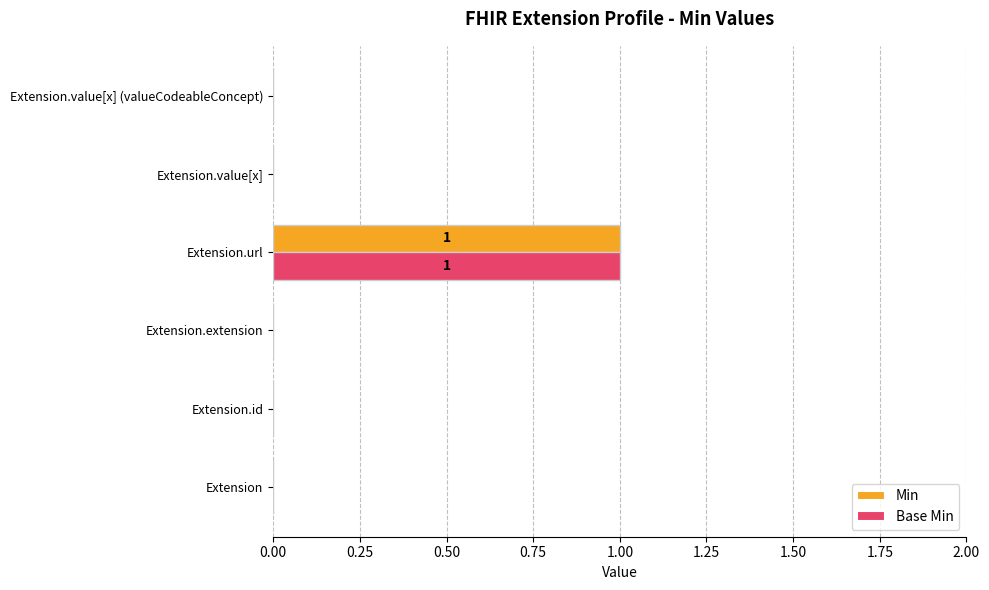

True or false: Base Min has a value of 0 at Extension.id.

True